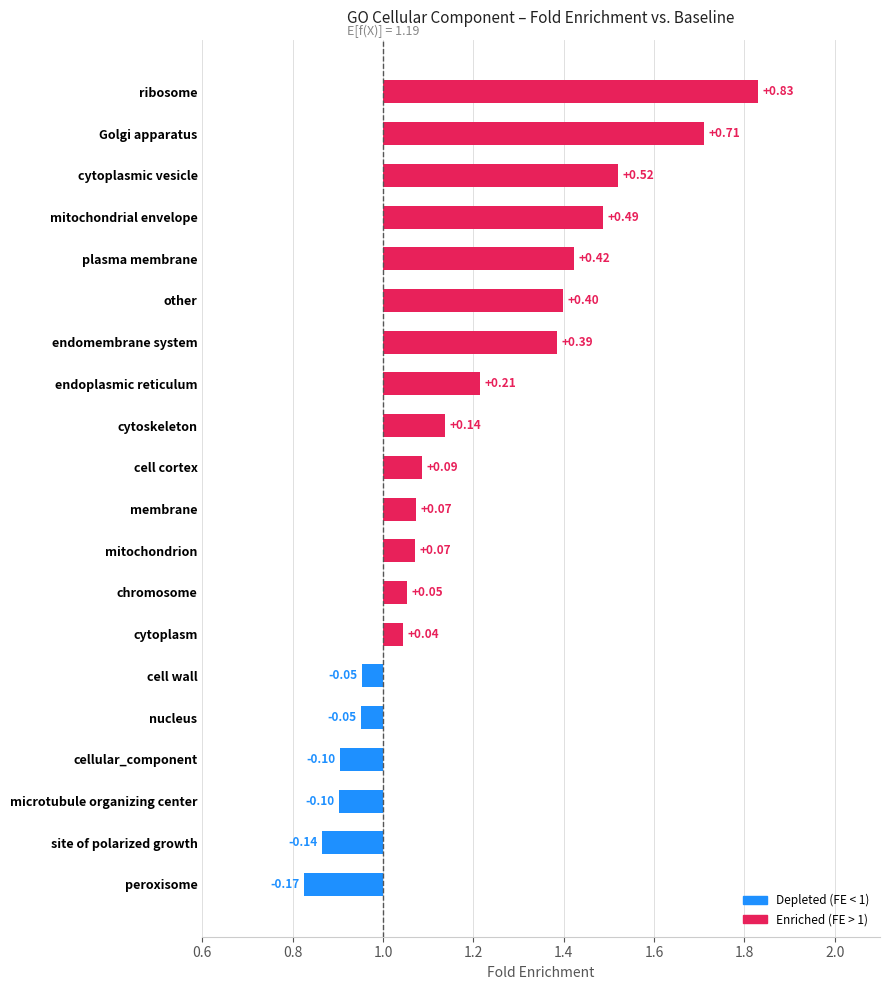

How many bars are there in total?

20